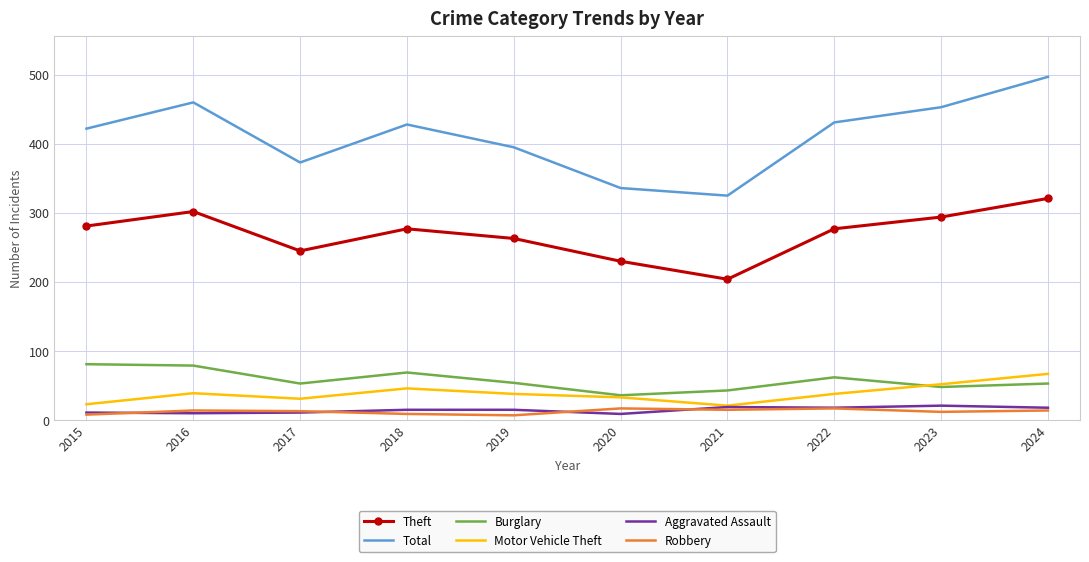

The Robbery series shows 15 at 2021. True or false?

True